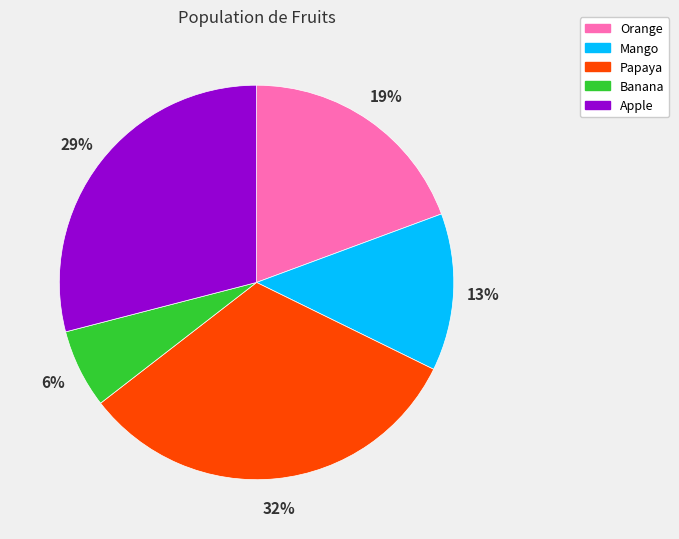

Count the number of slices in the pie.

5